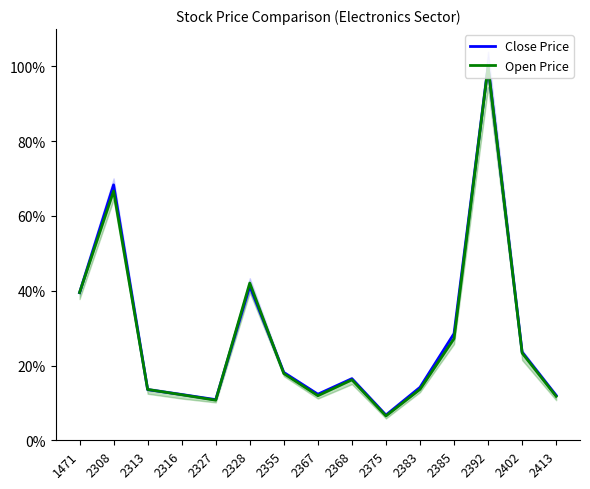

At which label is Close Price closest to 53?

2328